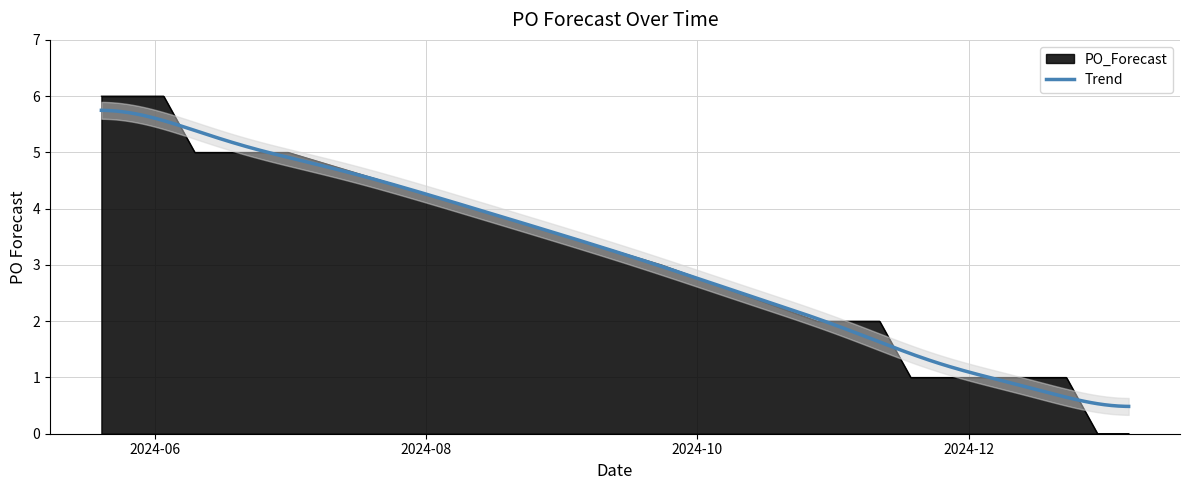

Reading right to left, list all the values displayed in this chart.

0	0	1	1	1	1	1	1	2	2	2	3	5	5	6	6	6